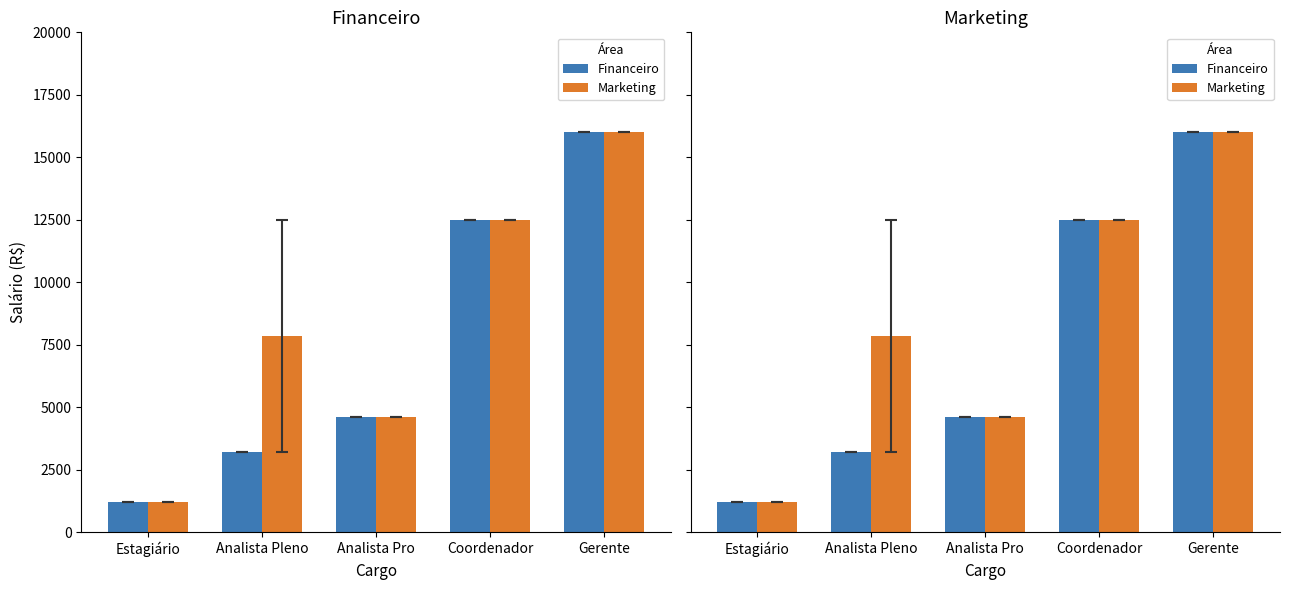

The Financeiro series shows 16000 at Gerente. True or false?

True